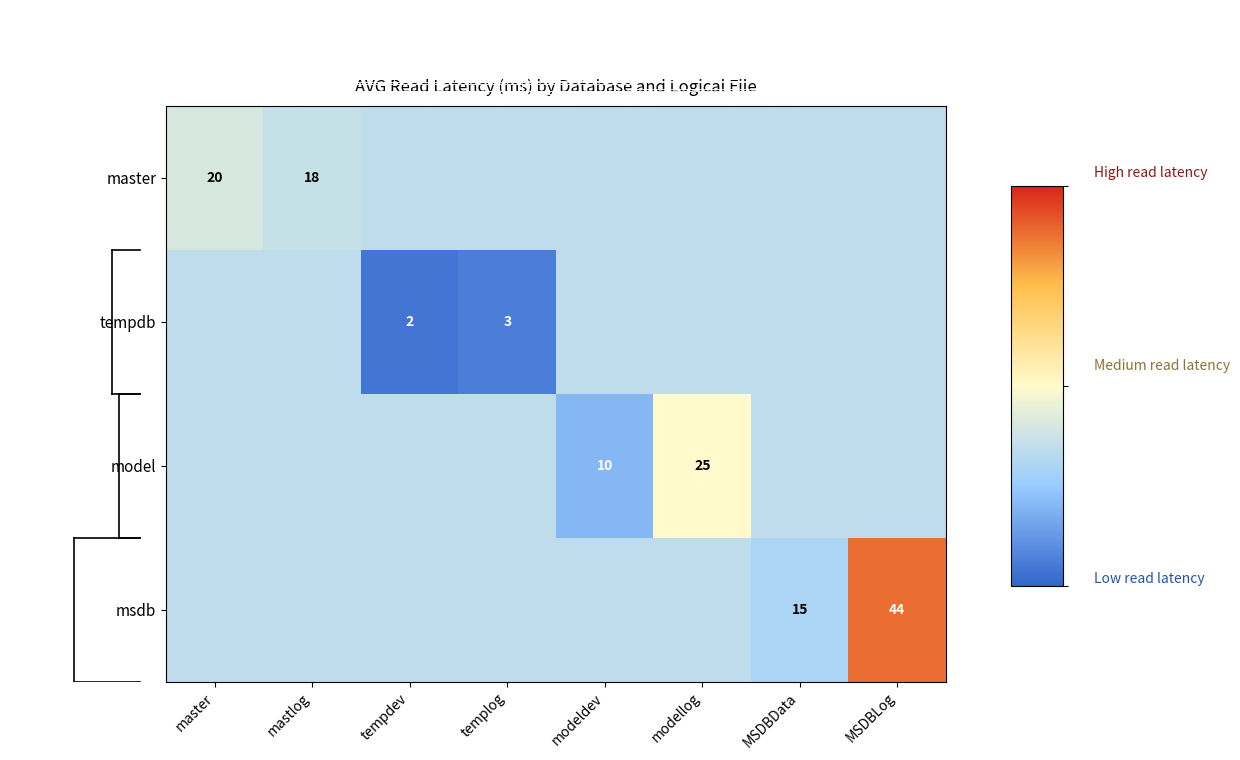

True or false: msdb has a value of 17.1 at mastlog.

True